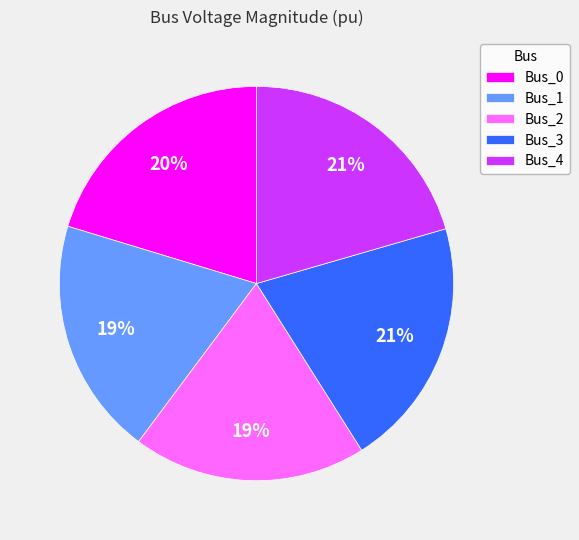

Is the sum of Bus_4 and Bus_3 greater than half?

No